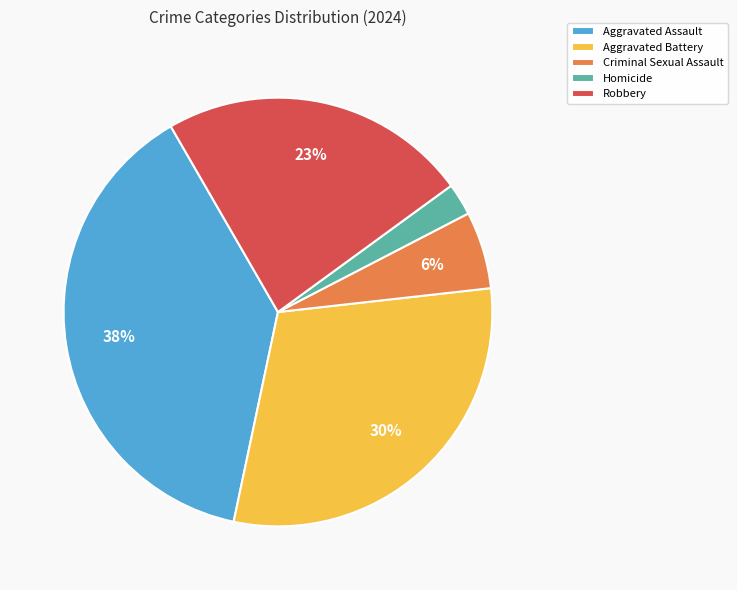

Combined, do Homicide and Criminal Sexual Assault account for over 50%?

No